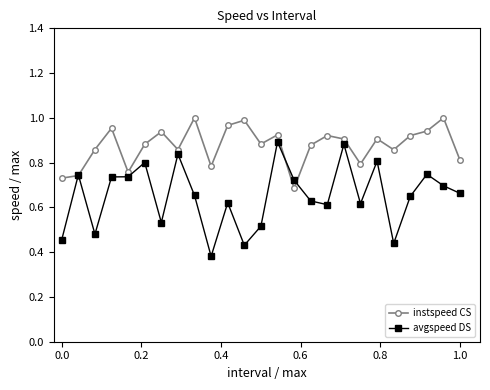

Which series has the widest spread of values?

avgspeed DS